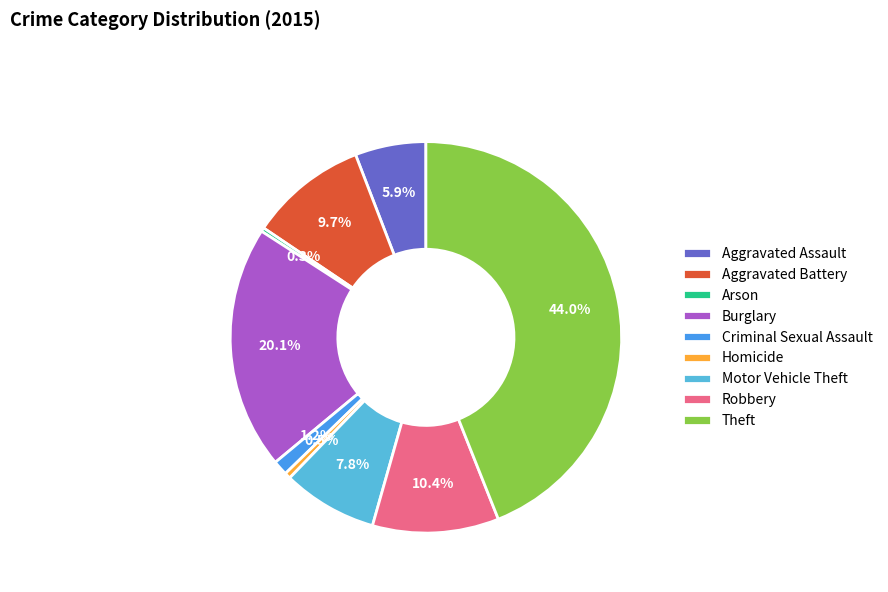

True or false: Theft accounts for 37% of the total.

False